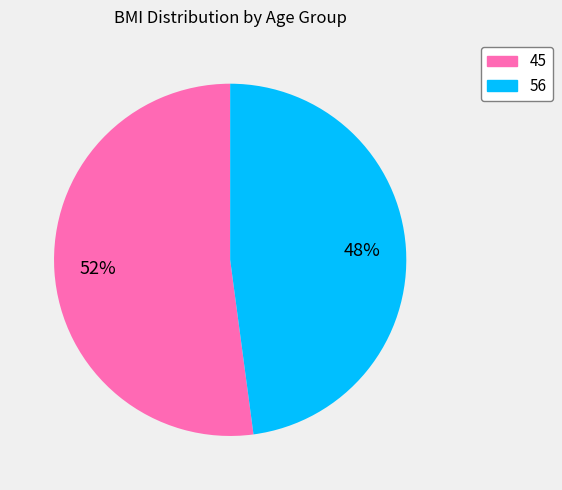

Combined, do 56 and 45 account for over 50%?

Yes